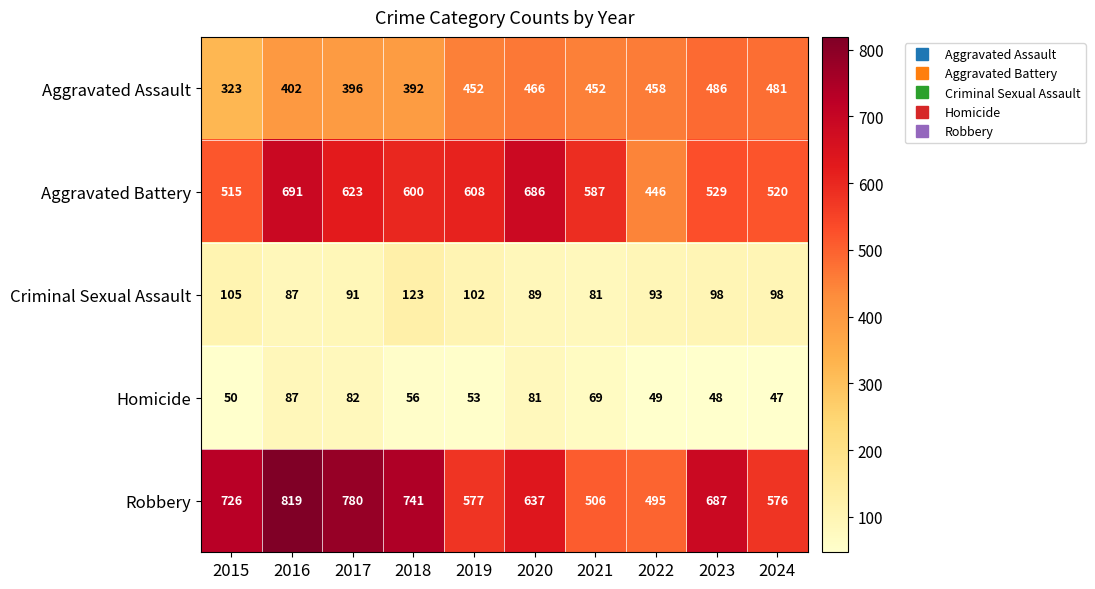

What is the smallest value displayed?

47